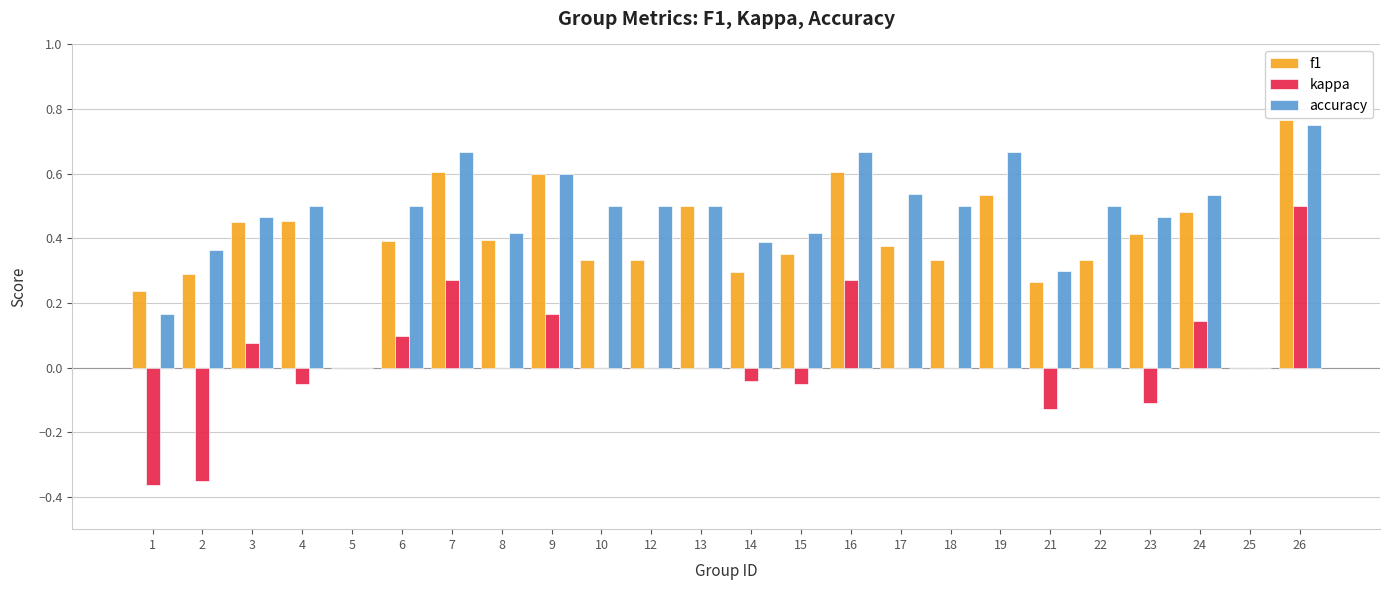

What is the sum of the accuracy values at 18 and 14?

0.9